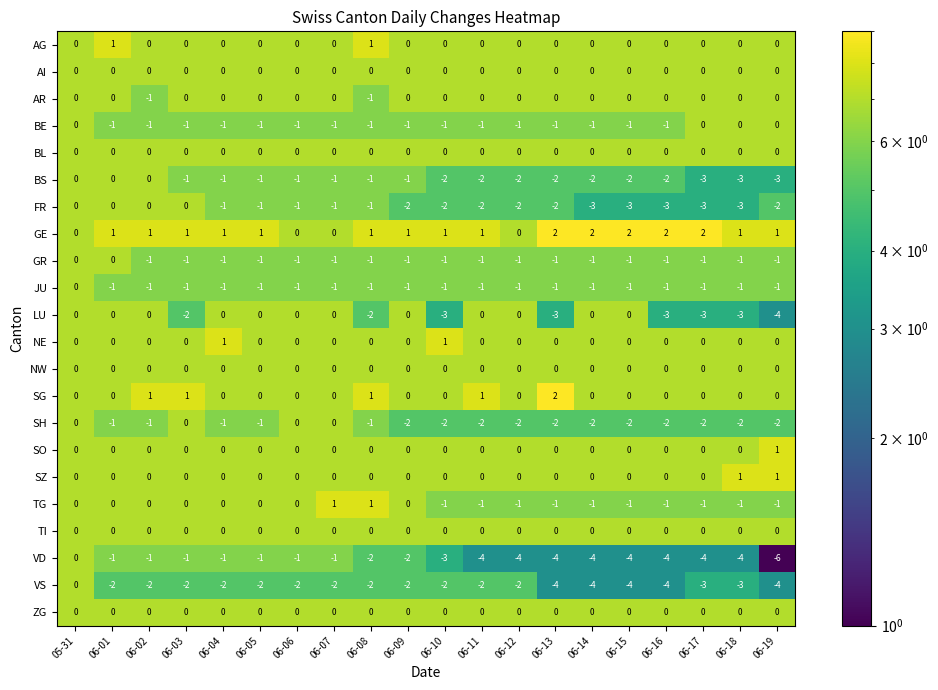

How many AR values are between 0 and 1?

18